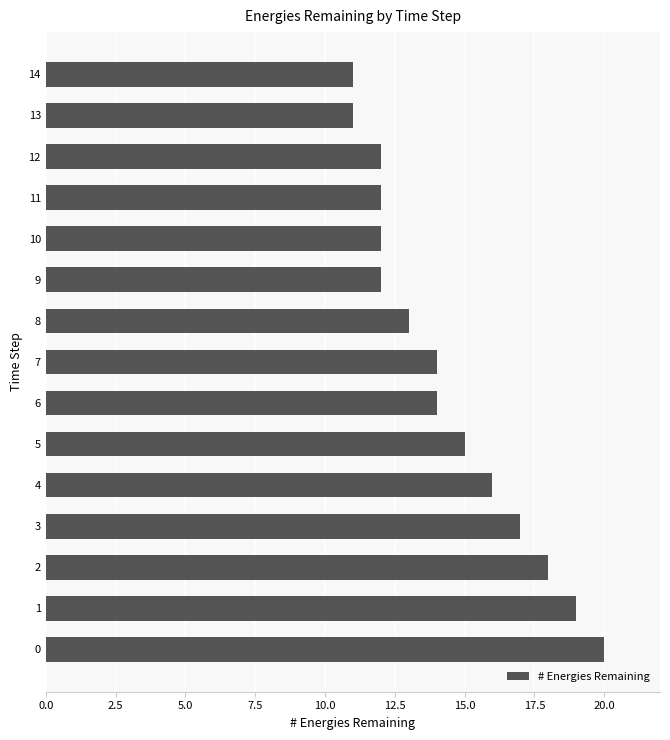

Where is the data nearest to the value 15?

5